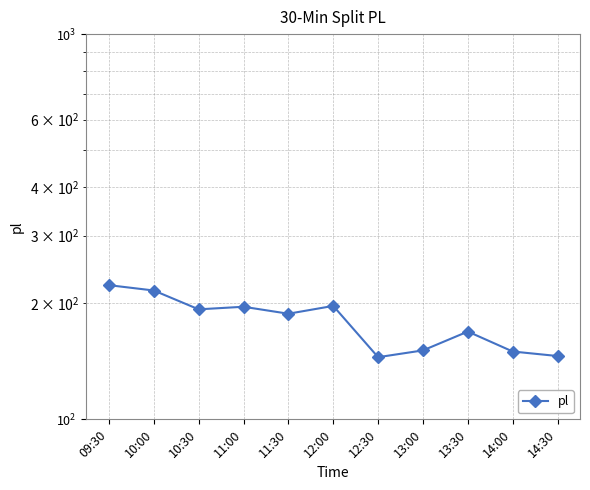

What is the approximate value at 12:00, to the nearest 5?

195